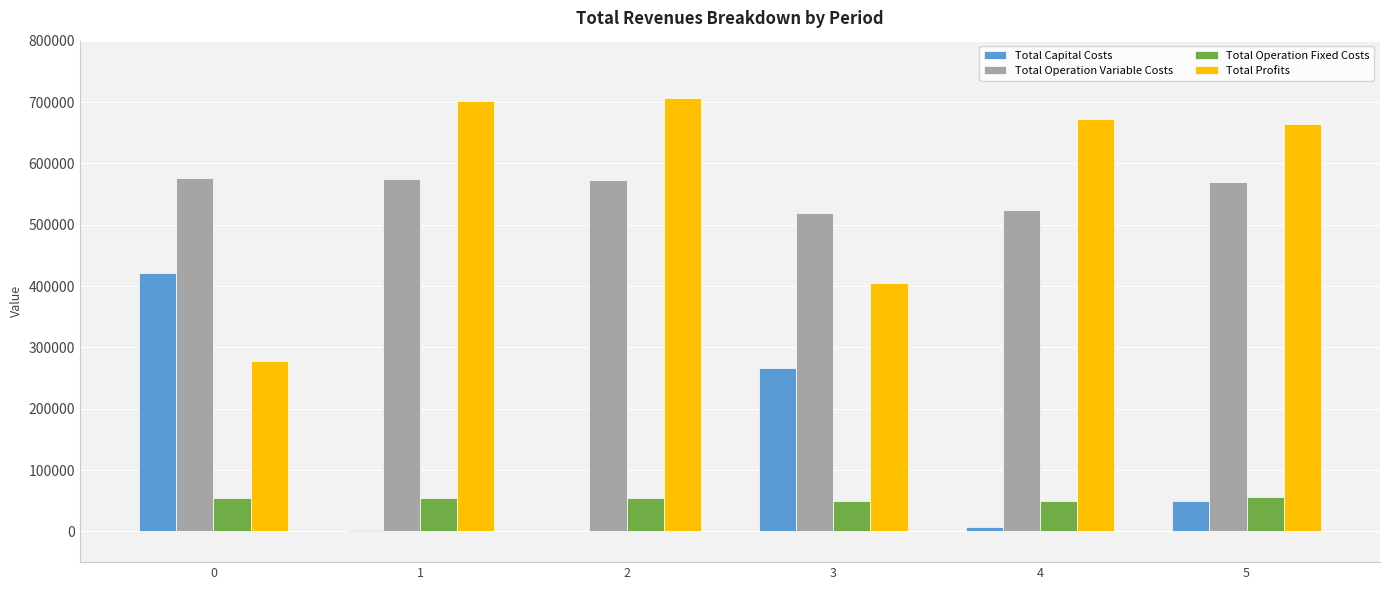

Is the value of Total Capital Costs at 1 greater than the value of Total Operation Fixed Costs at 4?

No